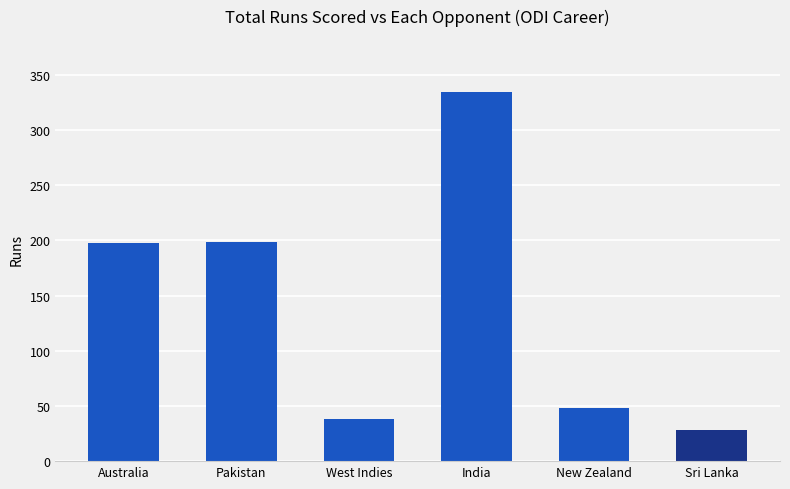

What is the value of the 5th bar from the left?

48